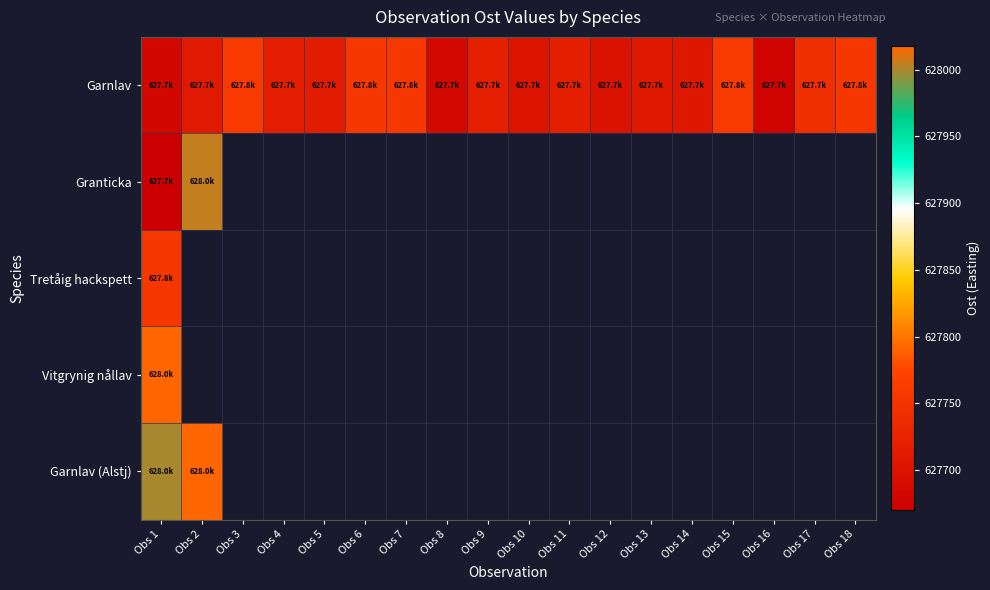

How many data points does each series have?

18